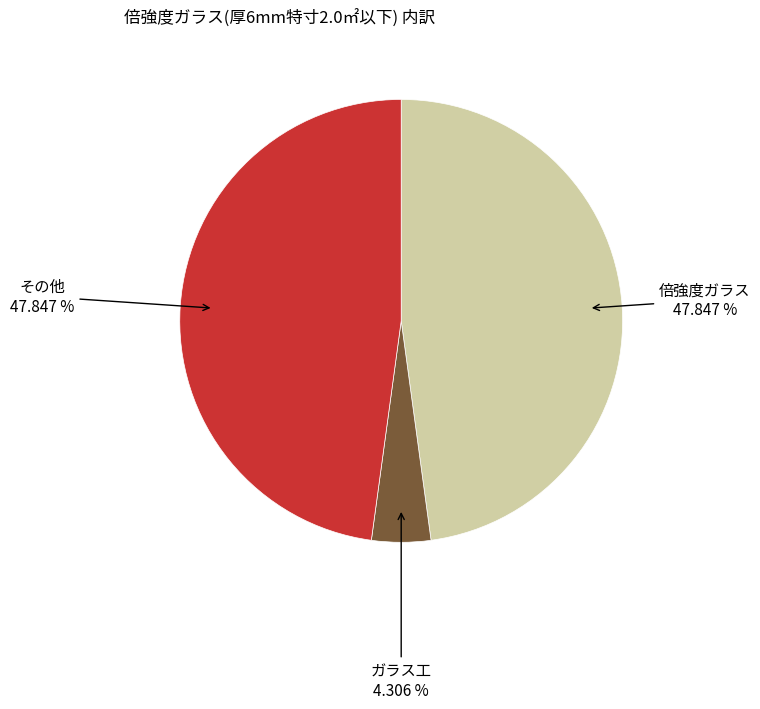

Does any single category account for the majority?

No